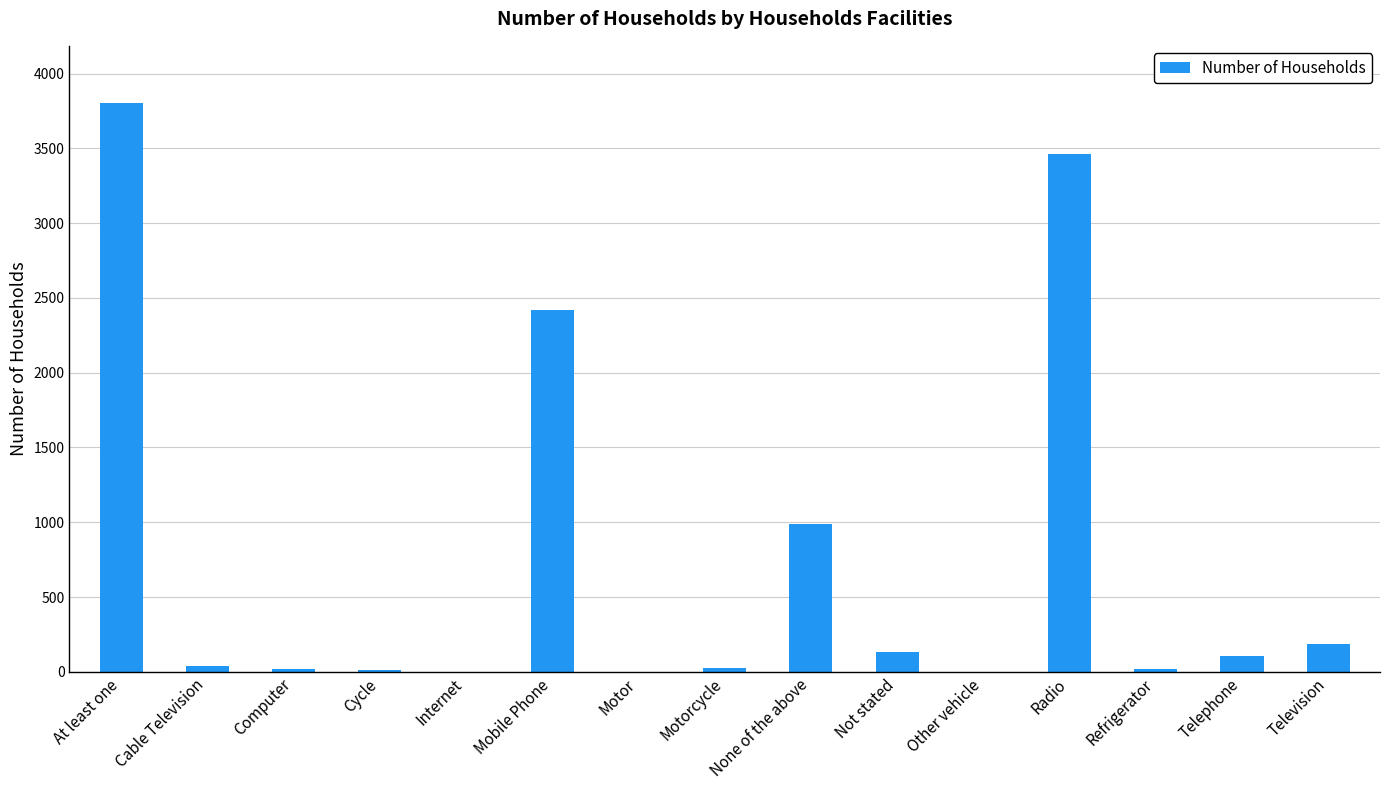

At which label does the data first exceed 41?

At least one